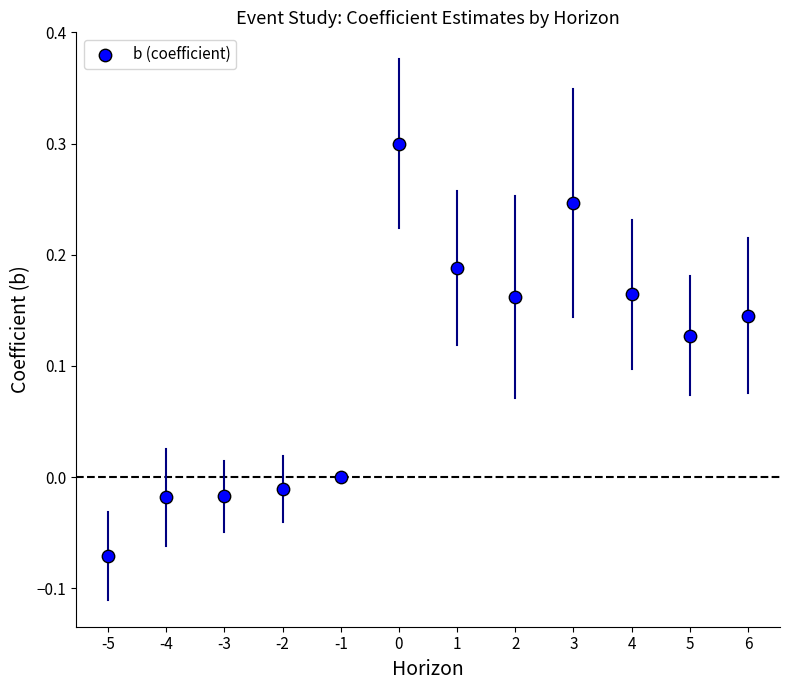

What is the average X value?

0.5